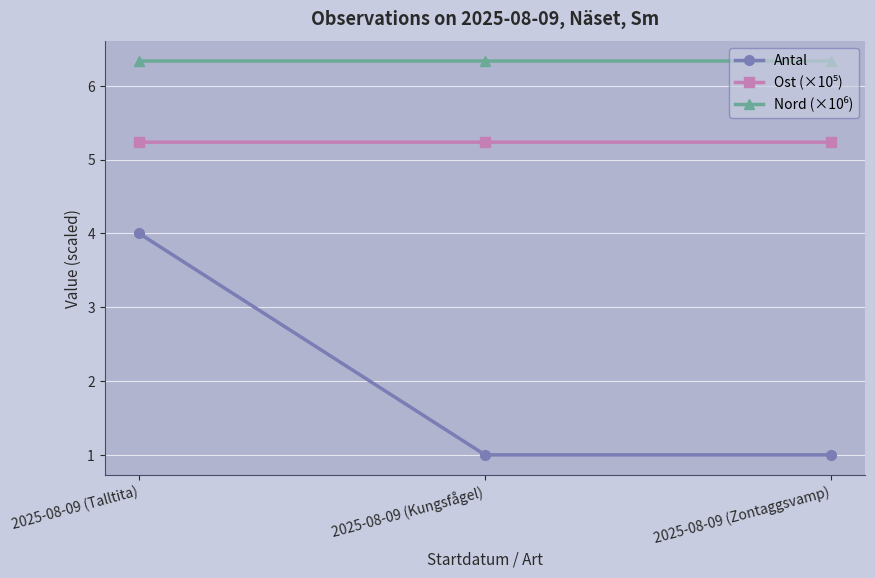

Count the number of categories in the chart.

3